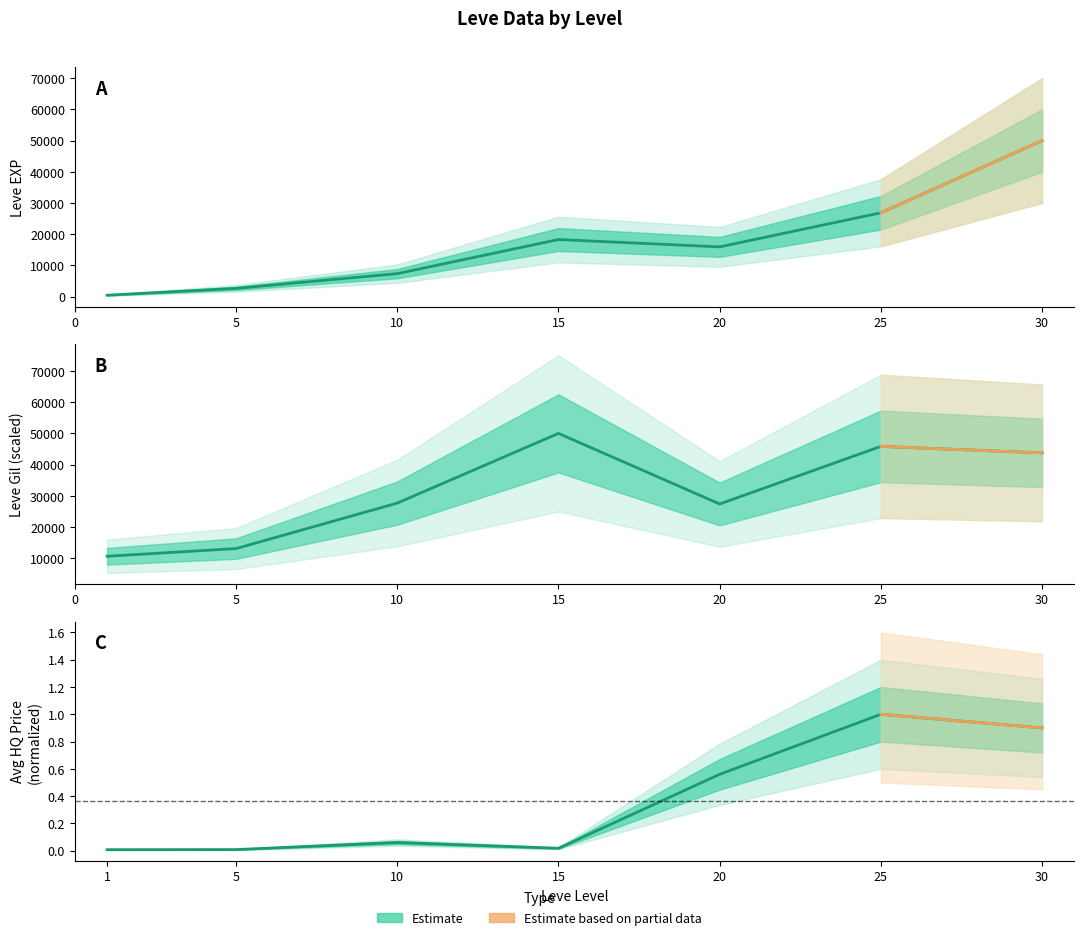

True or false: Leve EXP and Leve Gil intersect in this chart.

True